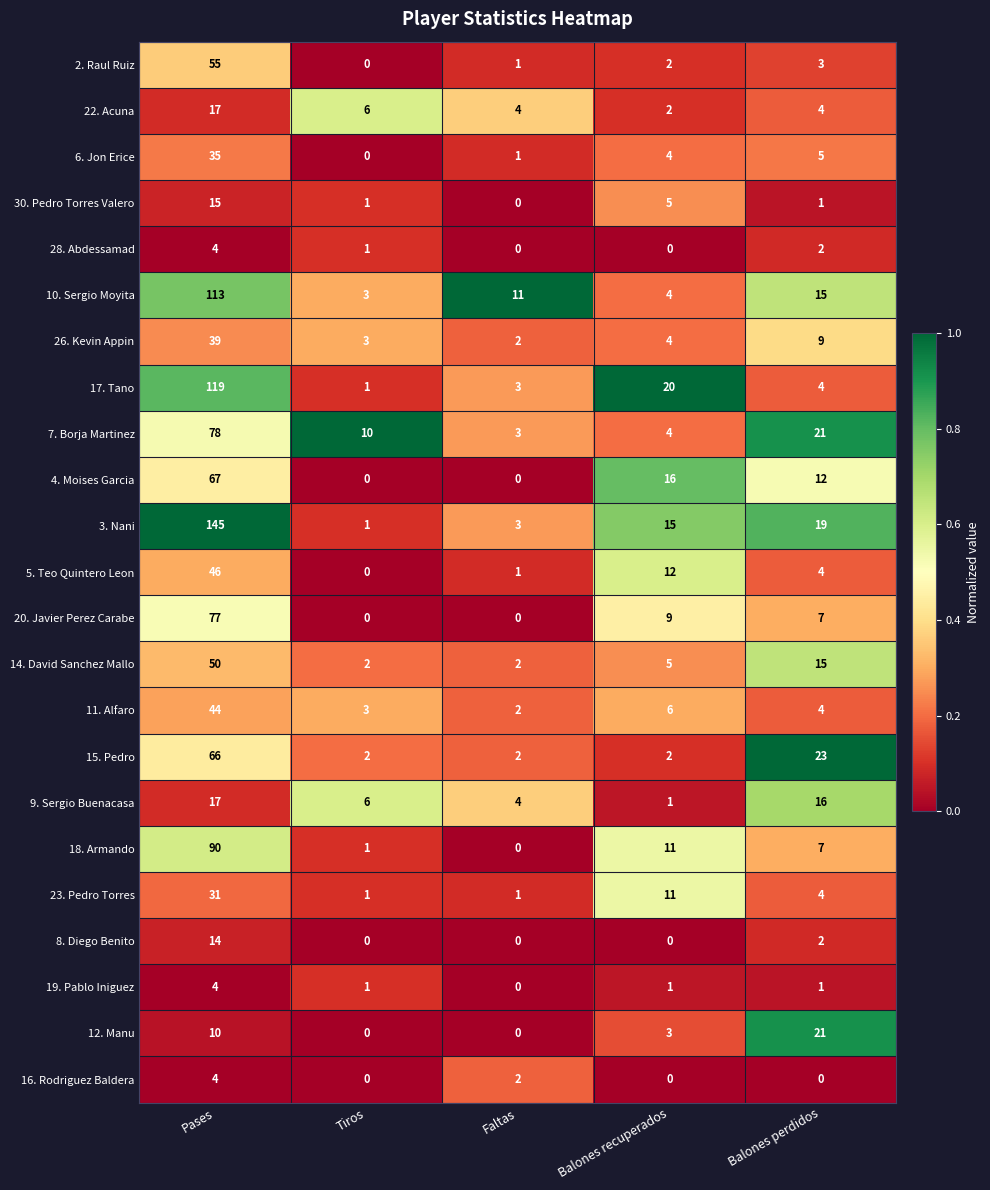

The value of 8. Diego Benito at Balones recuperados is 0. True or false?

True